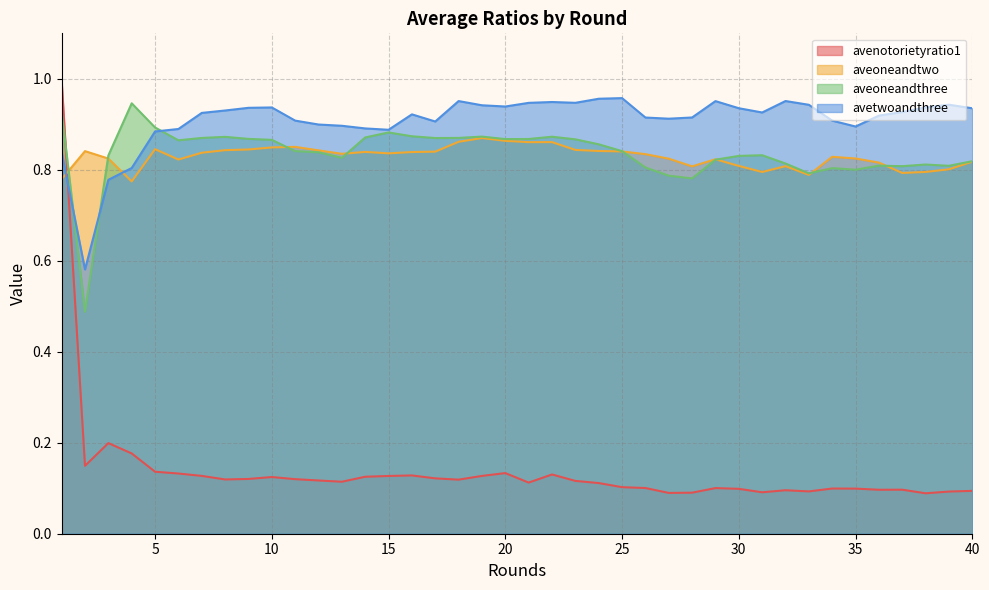

What are all the series names shown in the legend?

avenotorietyratio1, aveoneandtwo, aveoneandthree, avetwoandthree